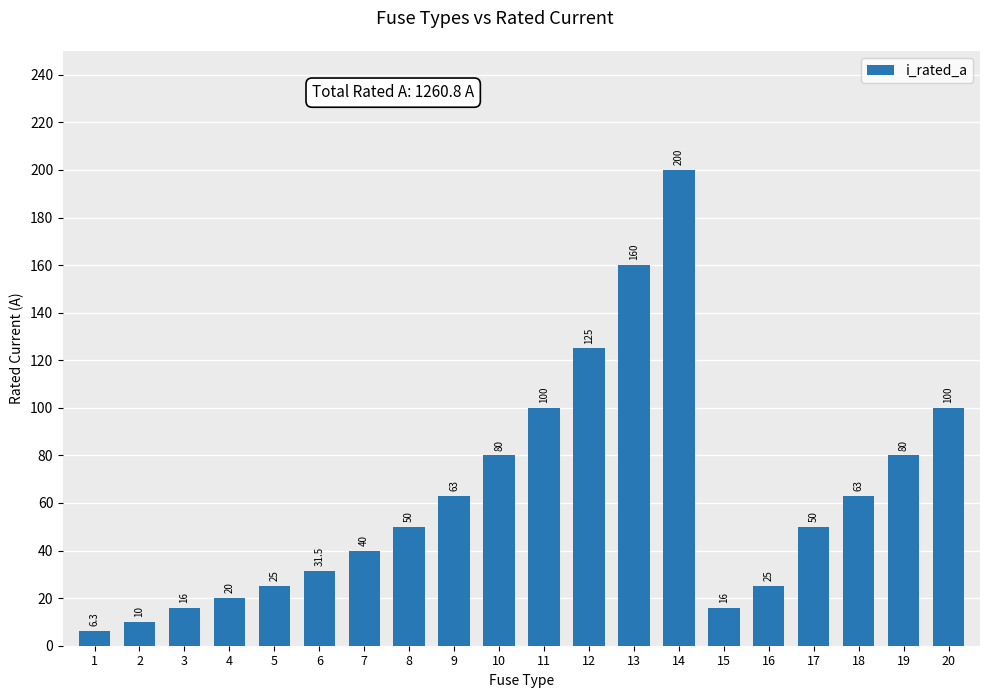

What is the difference between the maximum and minimum values?

193.7